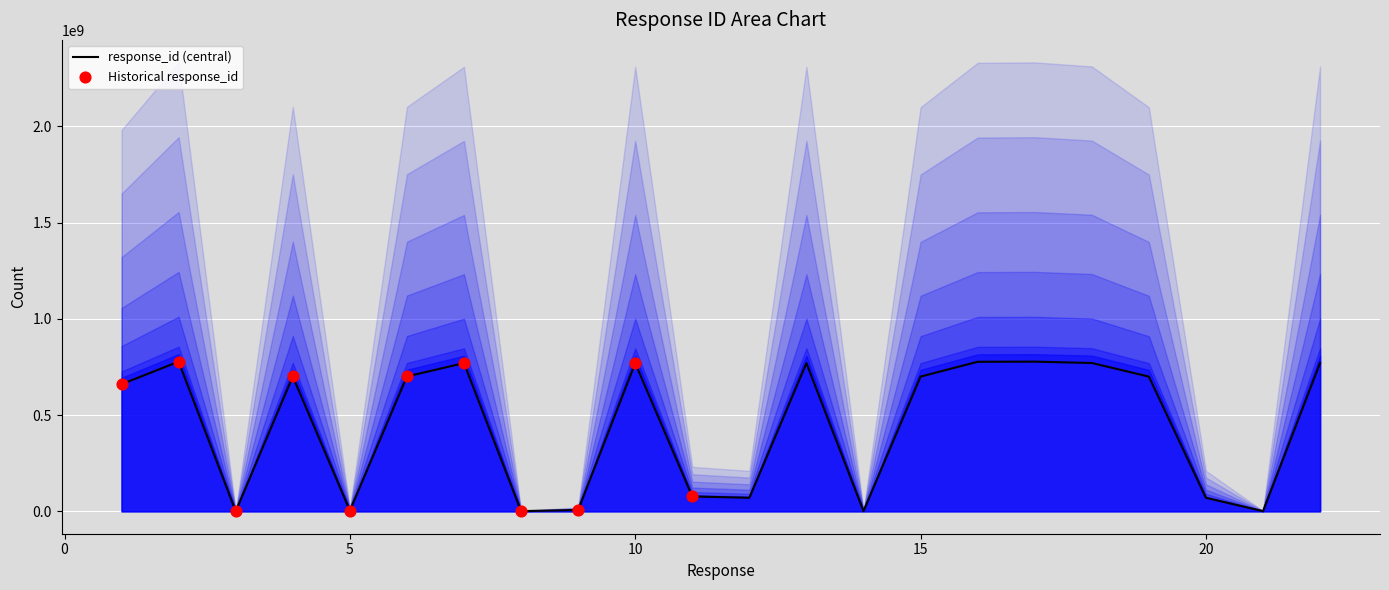

What is the change in value from 1 to 22?

+110170100